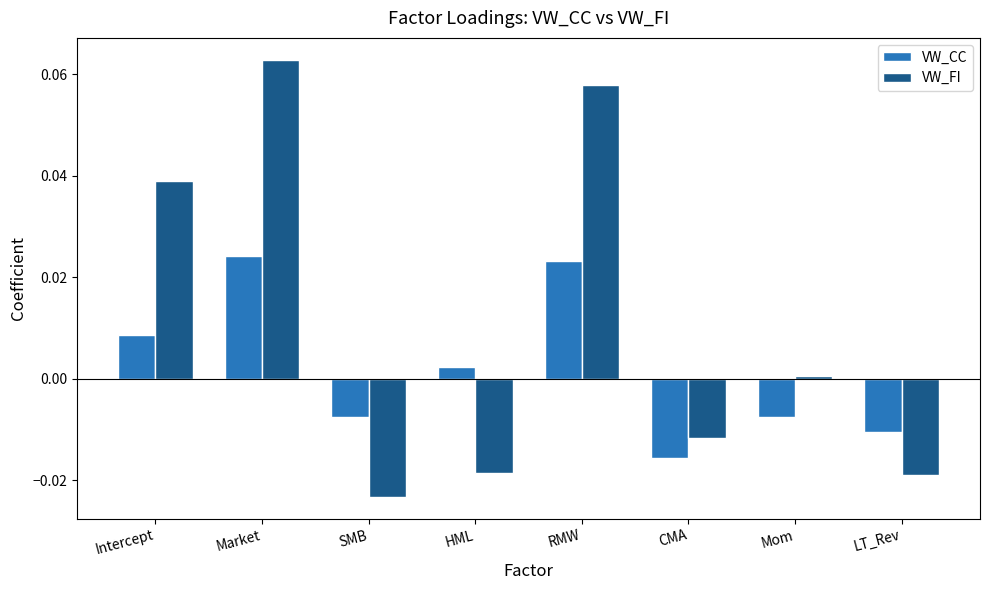

Is it true that VW_FI equals -0.0 at SMB?

True